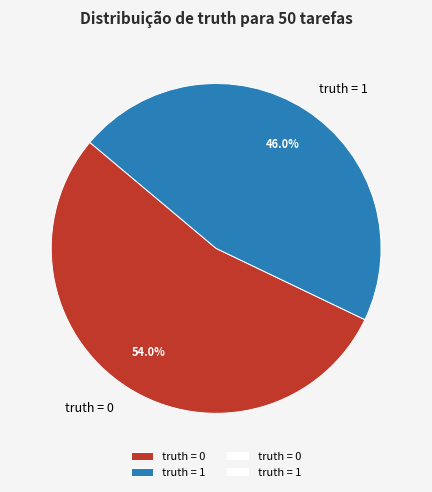

How many slices are in this pie chart?

2